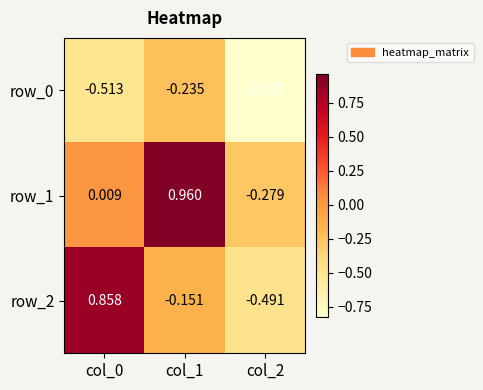

At which category is the sum across all series the highest?

col_1